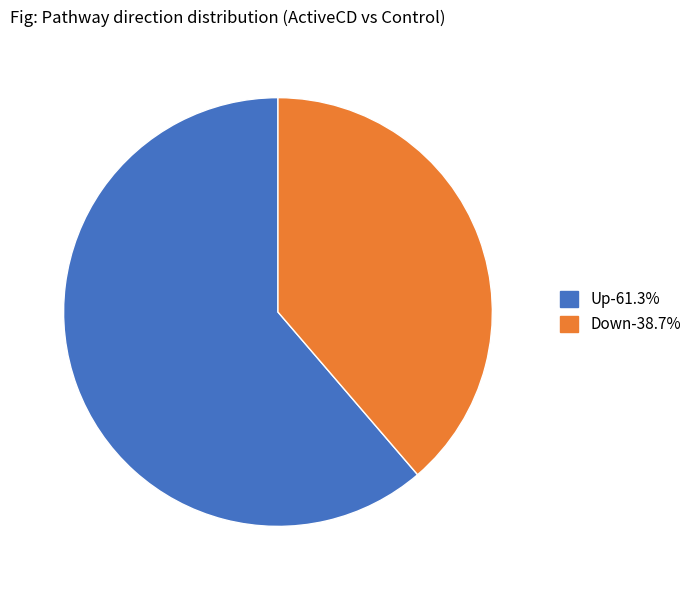

Which slice is the largest?

Up